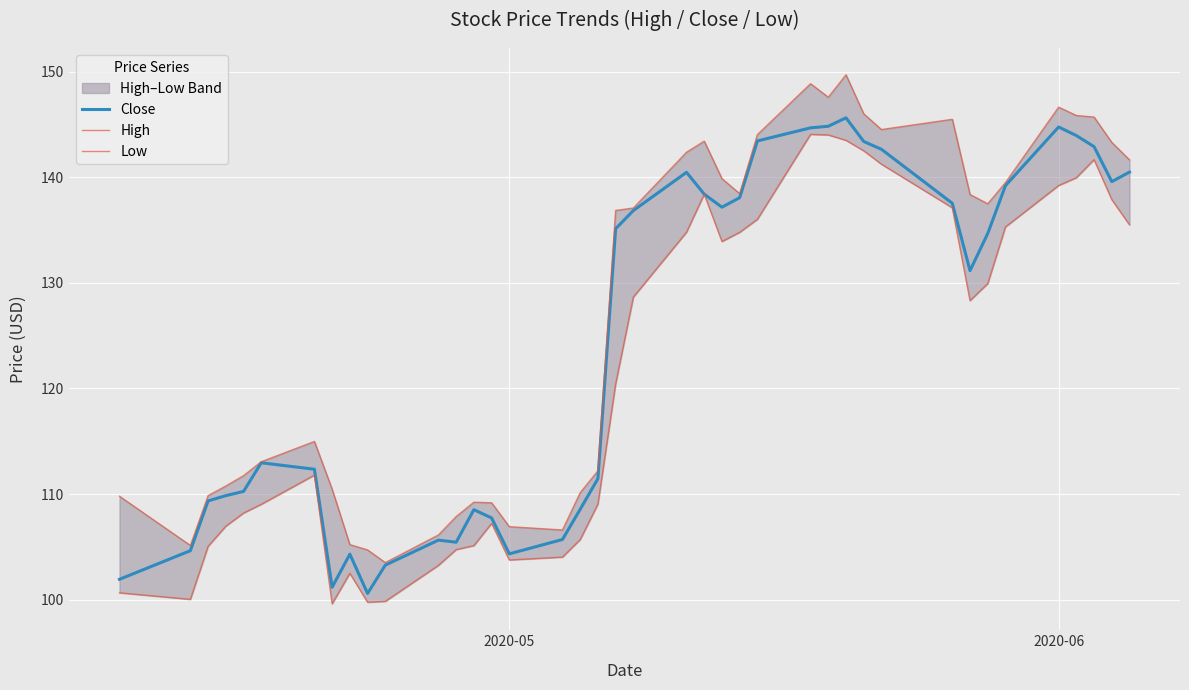

True or false: Low has more than 2 interior local peaks.

True